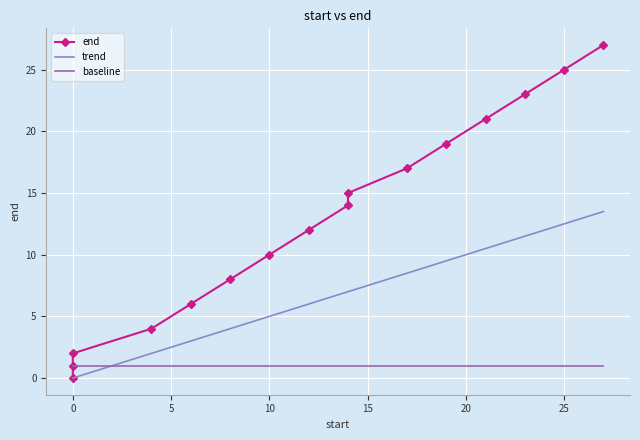

Which series has the widest spread of values?

end